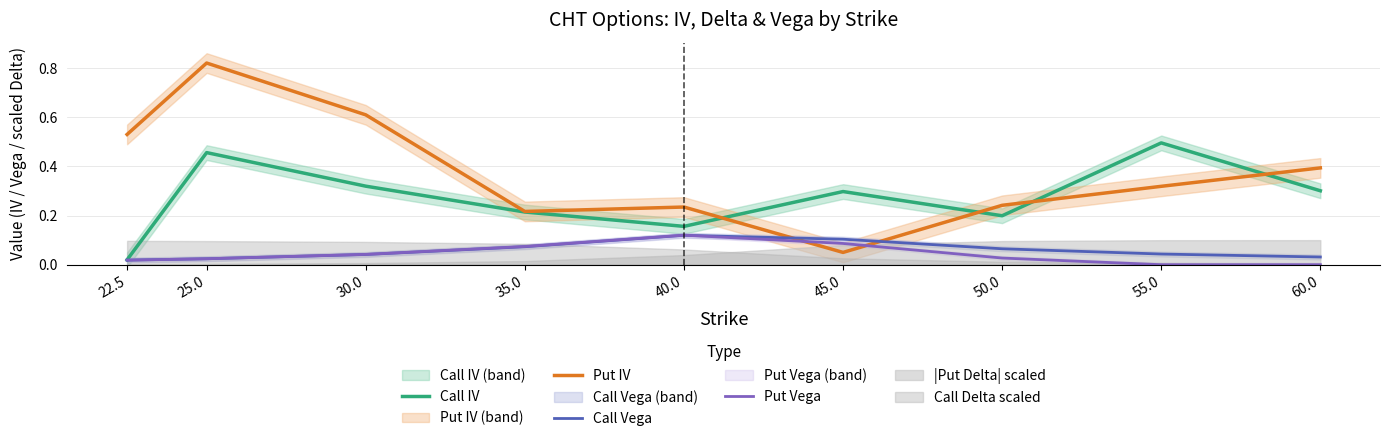

Reading left to right, list all the values displayed in this chart.

Call IV: 22.5=0.0	25.0=0.5	30.0=0.3	35.0=0.2	40.0=0.2	45.0=0.3	50.0=0.2	55.0=0.5	60.0=0.3
Put IV: 22.5=0.5	25.0=0.8	30.0=0.6	35.0=0.2	40.0=0.2	45.0=0.1	50.0=0.2	55.0=0.3	60.0=0.4
Call Vega: 22.5=0.0	25.0=0.0	30.0=0.0	35.0=0.1	40.0=0.1	45.0=0.1	50.0=0.1	55.0=0.0	60.0=0.0
Put Vega: 22.5=0.0	25.0=0.0	30.0=0.0	35.0=0.1	40.0=0.1	45.0=0.1	50.0=0.0	55.0=0.0	60.0=0.0